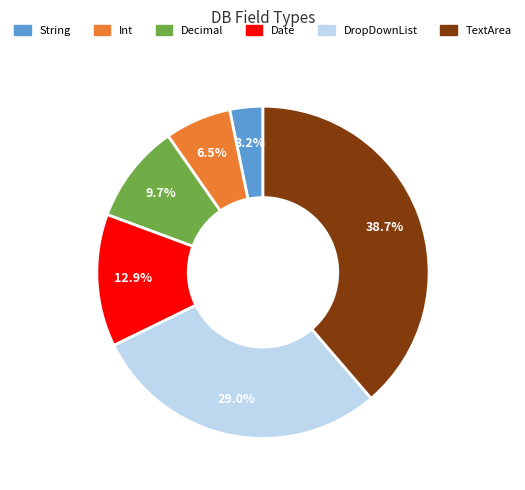

How many slices are in this pie chart?

6